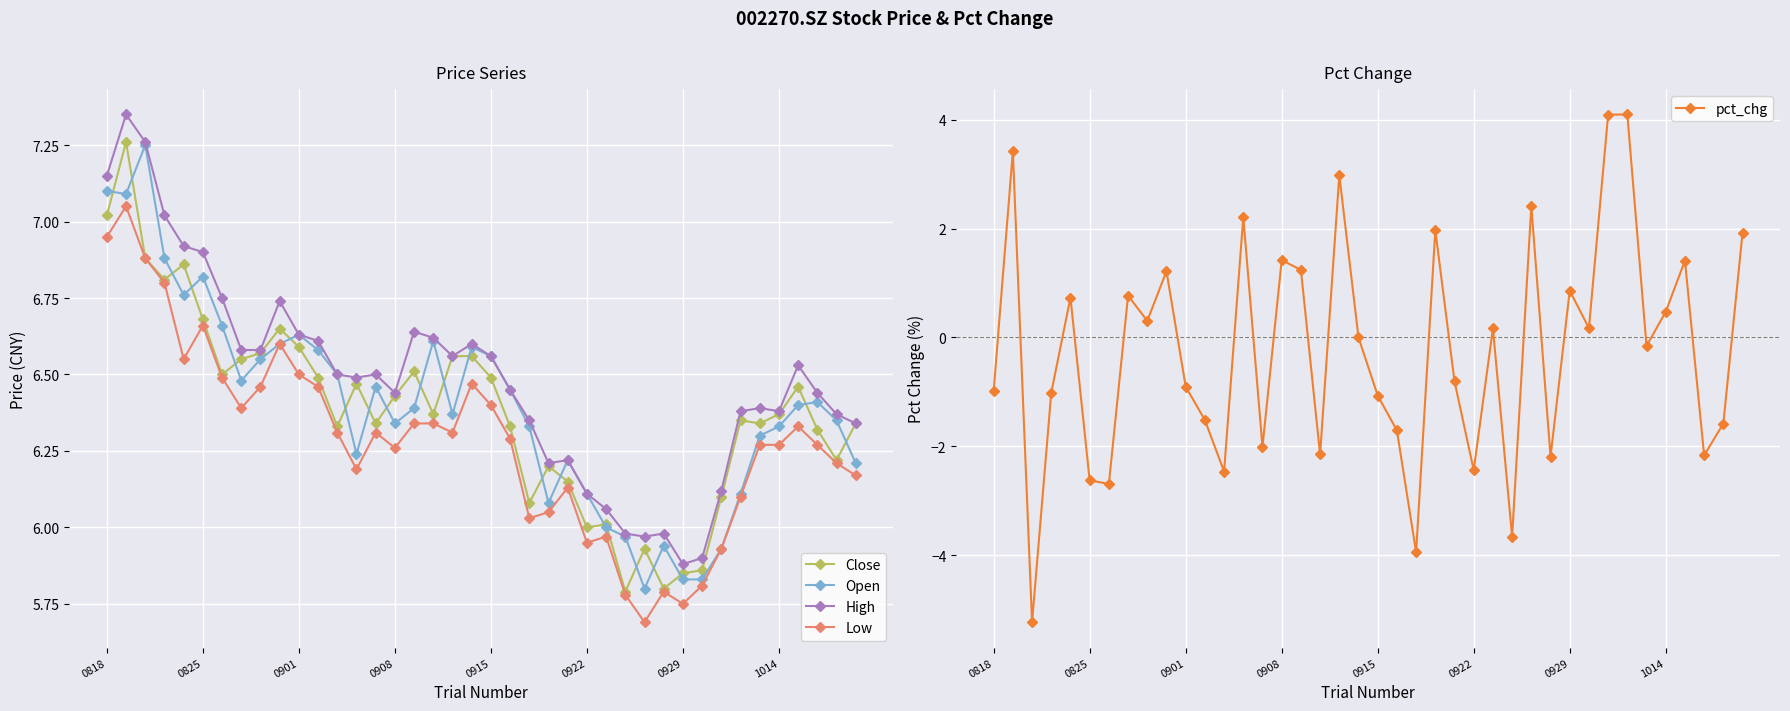

True or false: High and Low cross at least once.

False